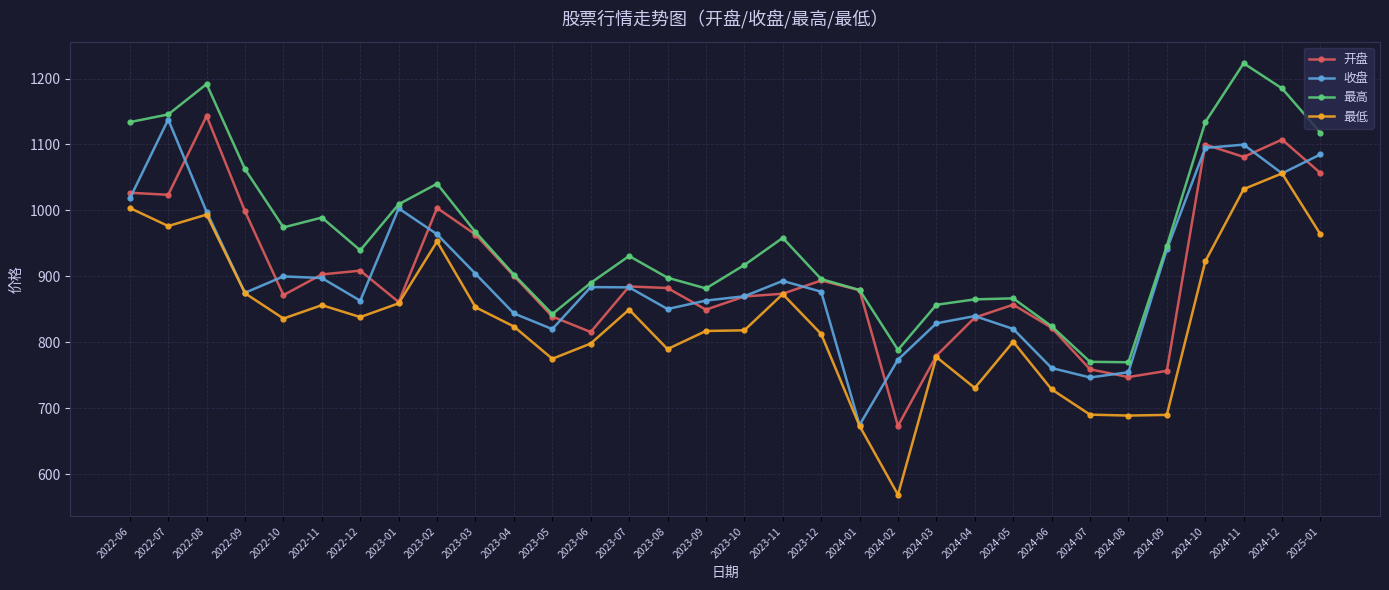

The value of 最低 at 2023-09 is 1445.8. True or false?

False